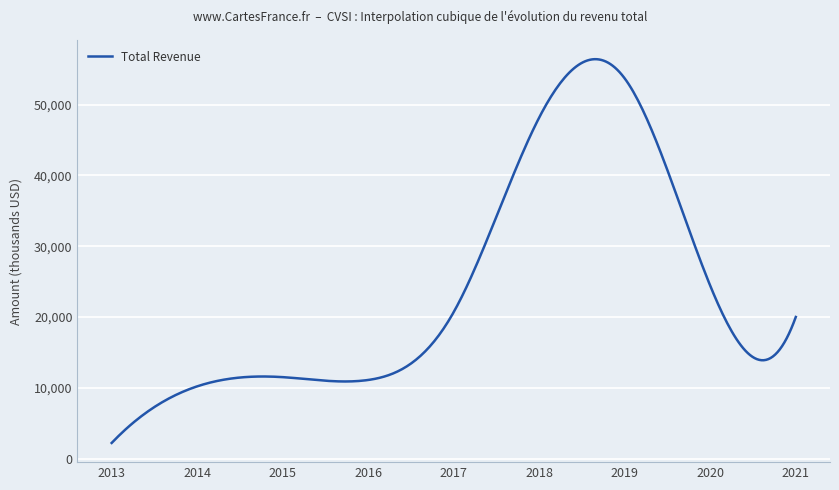

What is the minimum value shown in the chart?

2200.0